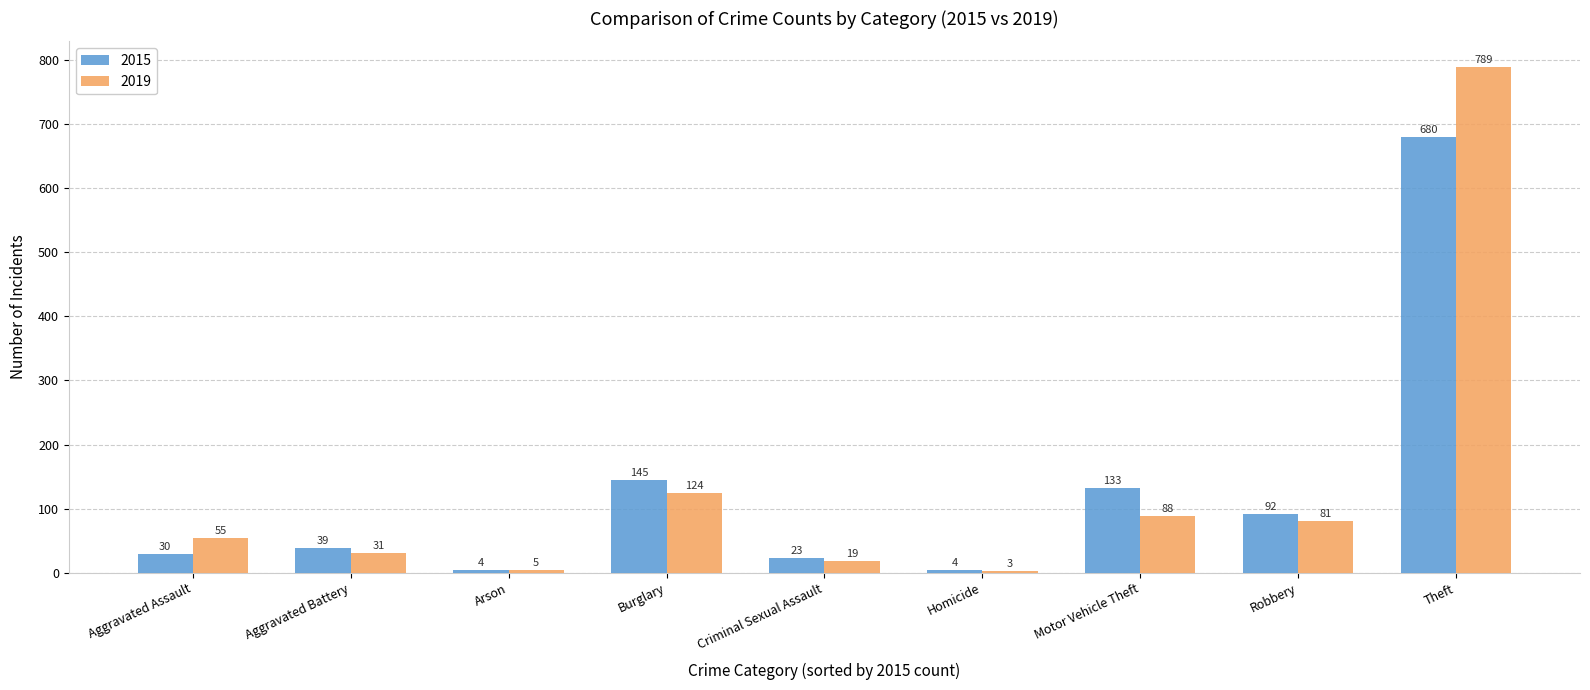

What is the minimum value shown in the chart?

3